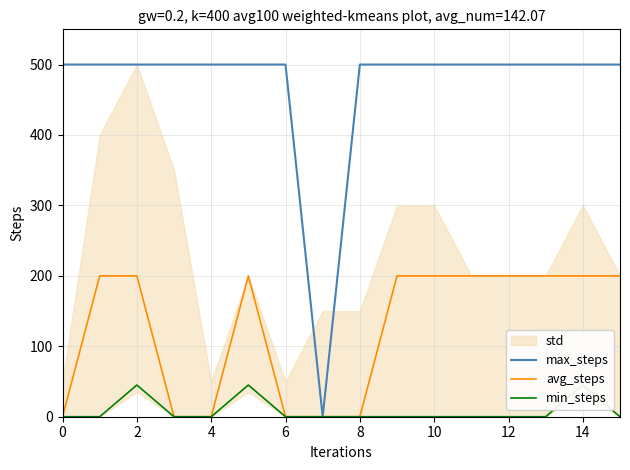

List the series in order of their peak value, highest first.

max_steps, avg_steps, min_steps